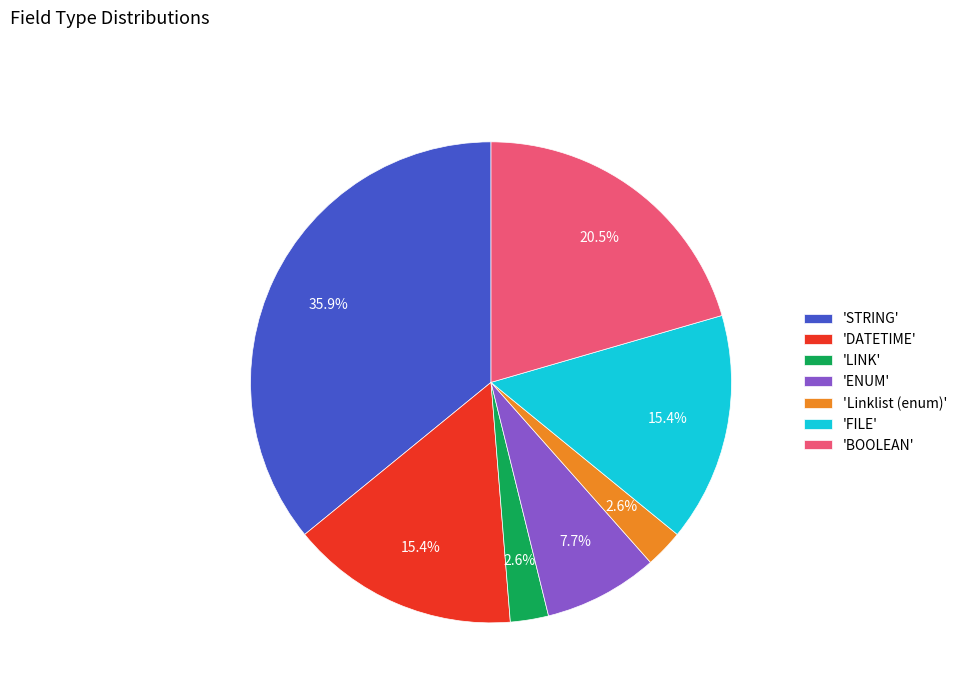

What portion of the pie excludes 'LINK'?

97.4%